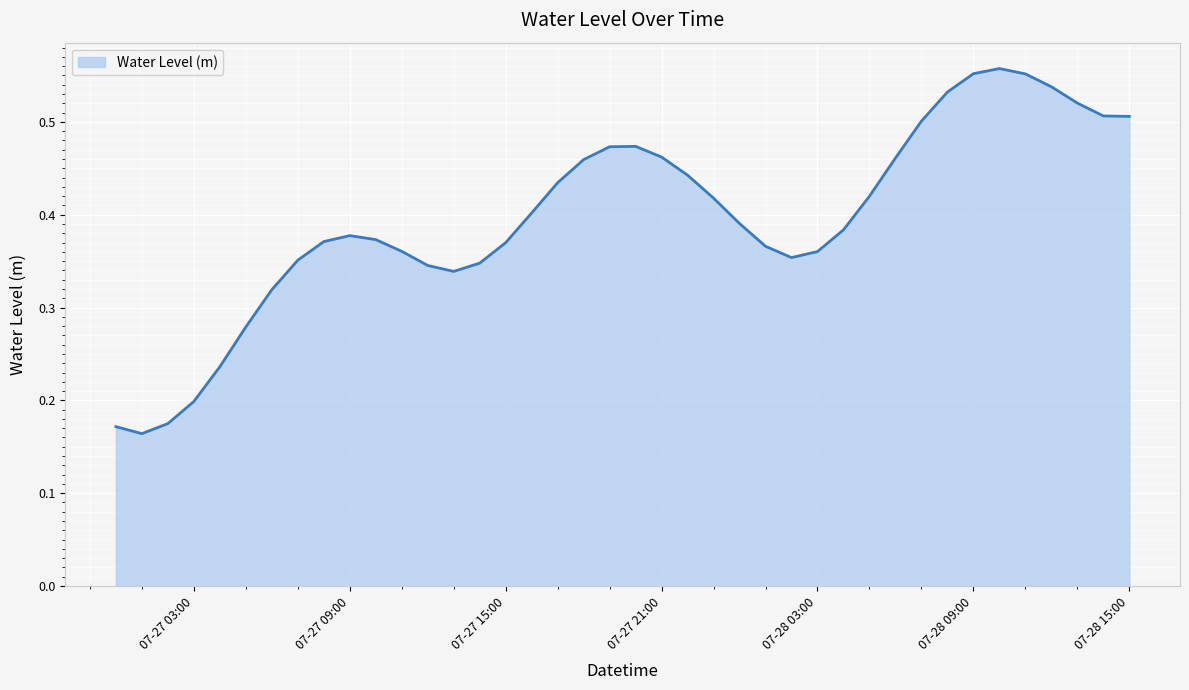

What is the difference between the maximum and minimum values?

0.4